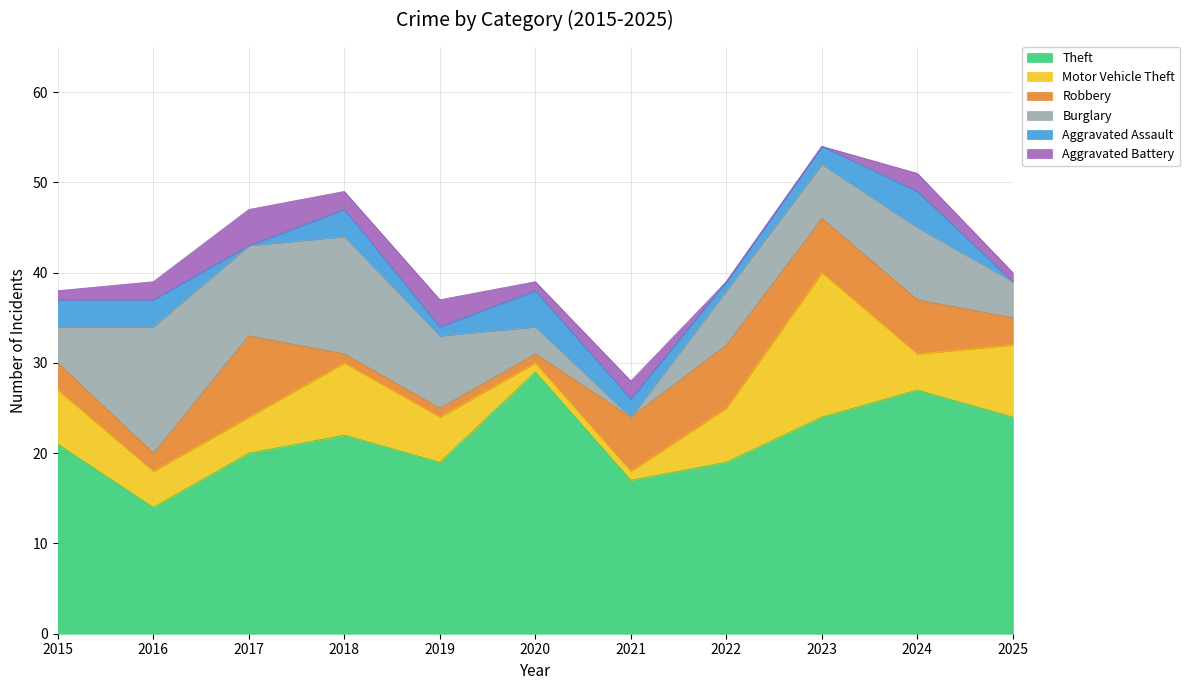

At which category does the chart reach its minimum across all series?

2021